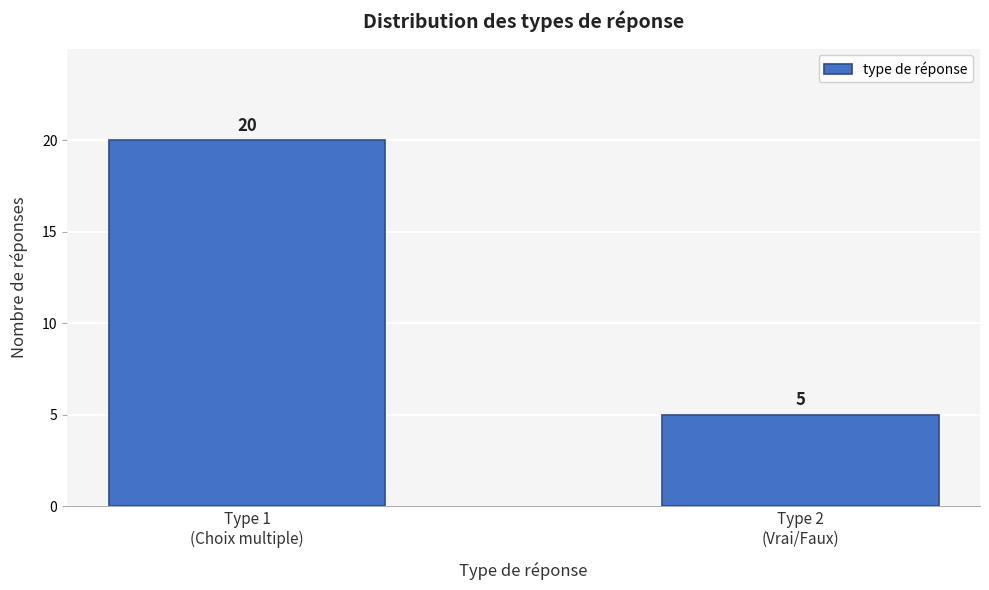

Reading right to left, extract all data points from this chart.

5	20